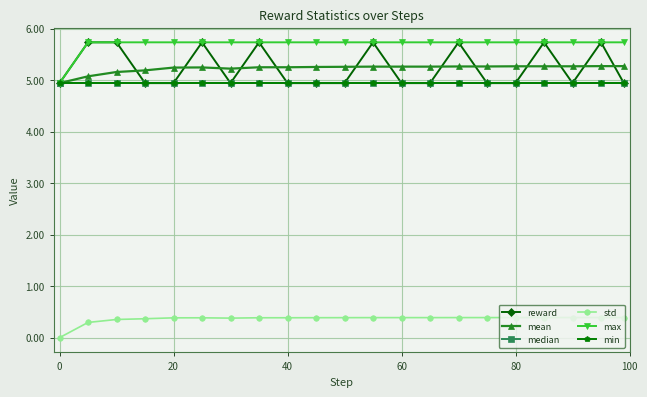

Rank the series by their maximum value, from lowest to highest.

std, median, min, mean, reward, max